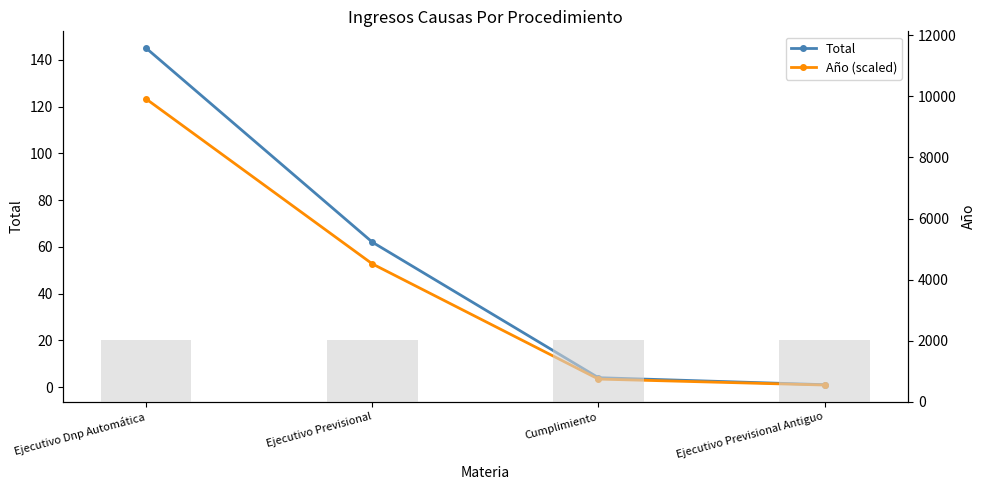

At which label does Año (scaled) first exceed 52?

Ejecutivo Dnp Automática